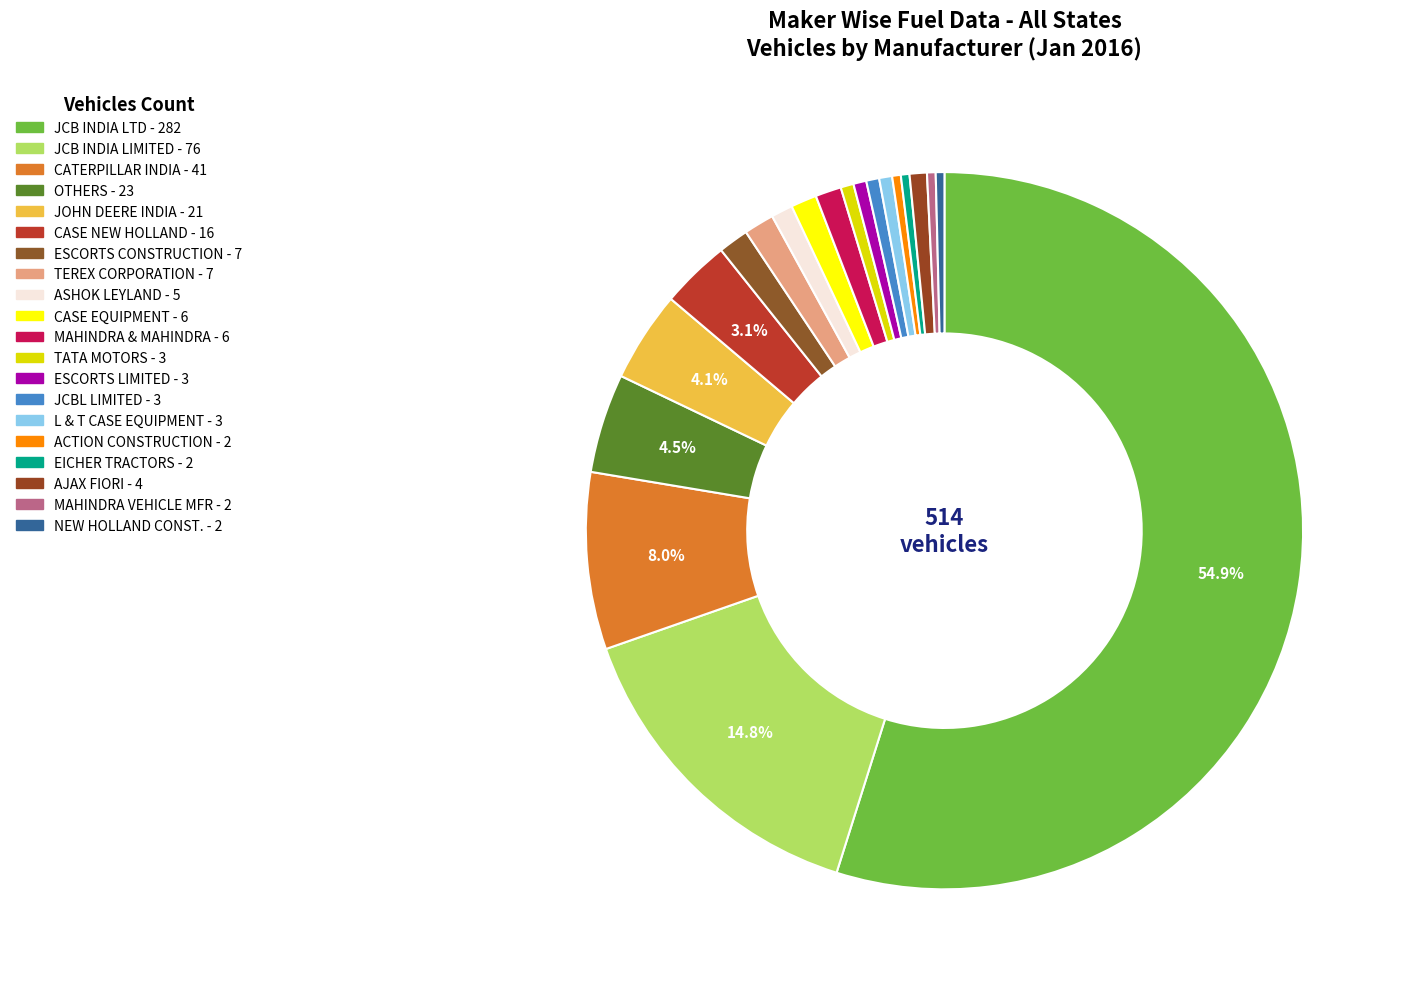

Which slice is the largest?

JCB INDIA LTD